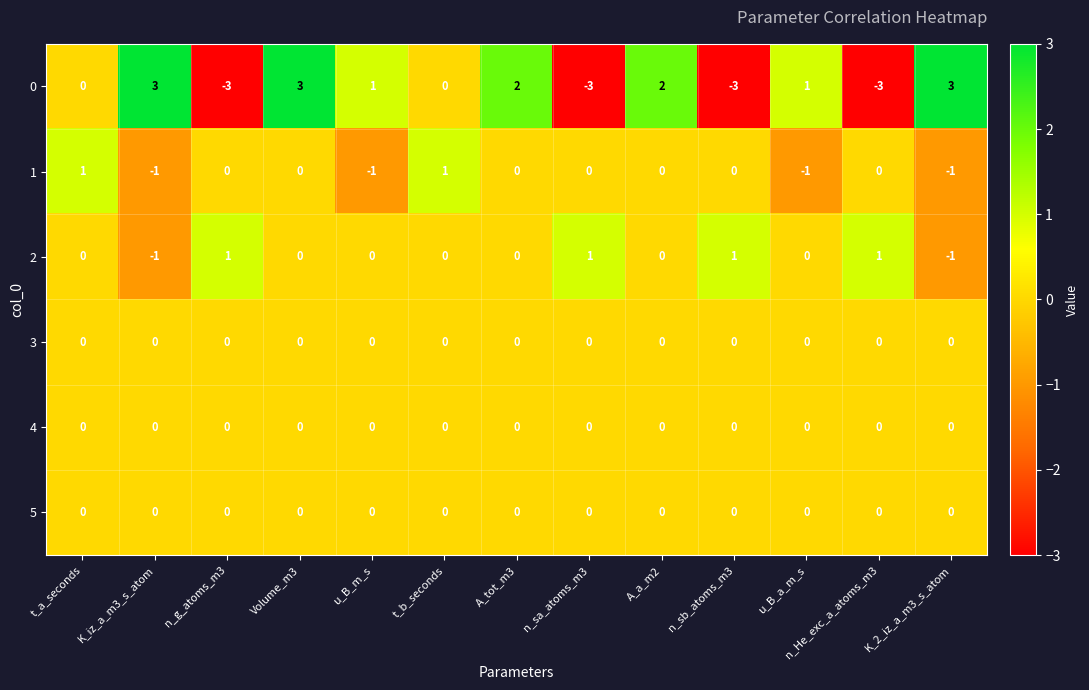

The 0 series shows 3 at K_2_iz_a_m3_s_atom. True or false?

True